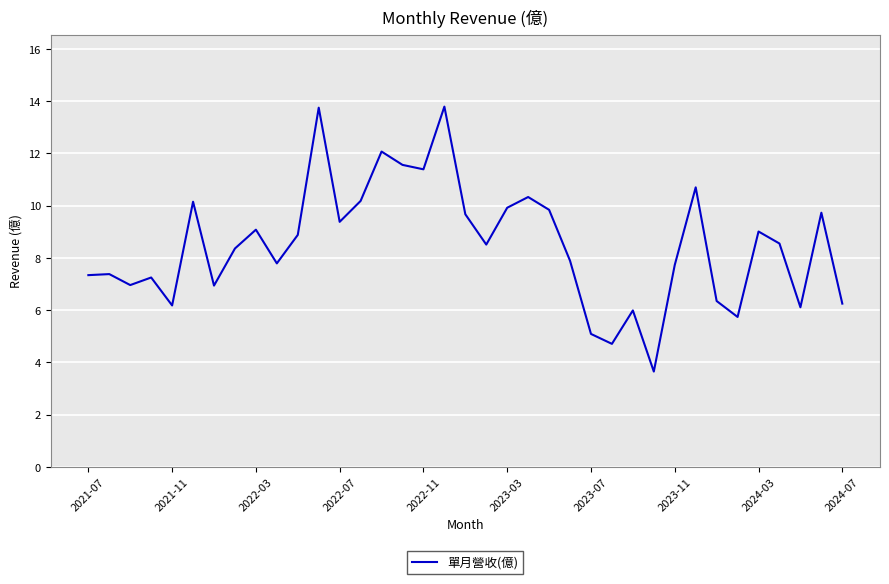

What is the greatest value displayed?

13.8